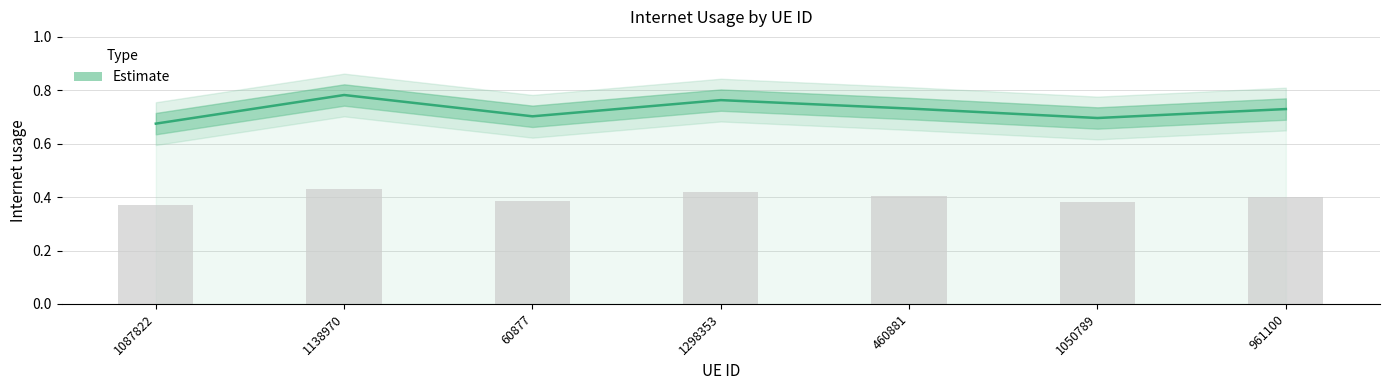

What is the sum of the values at 961100 and 1050789?

1.4